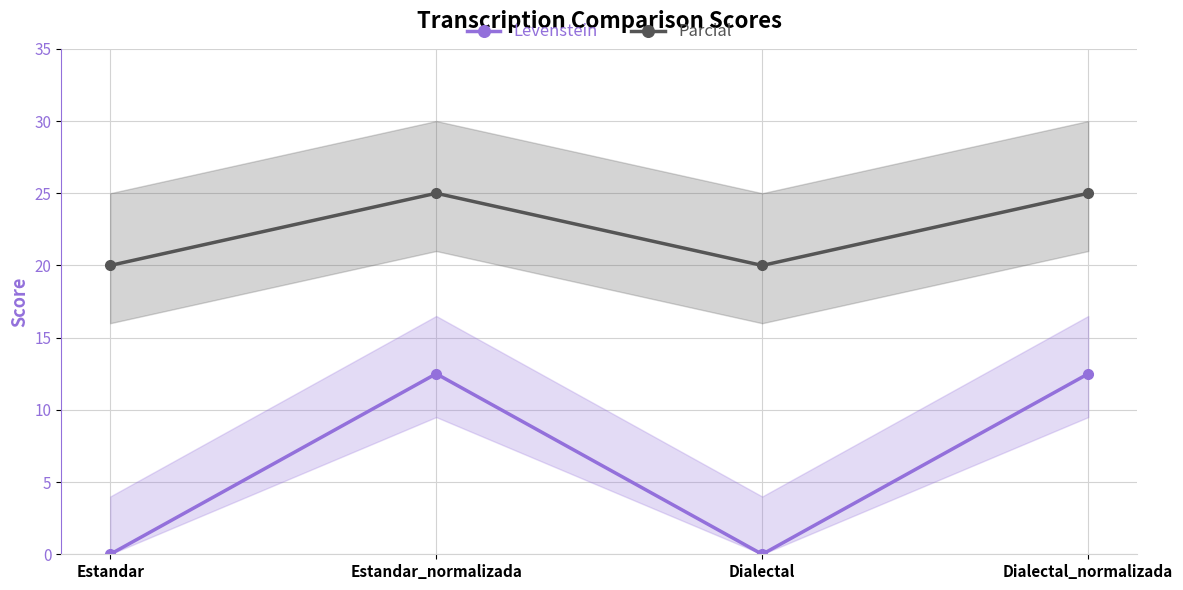

Which series has the largest total across all categories?

Parcial